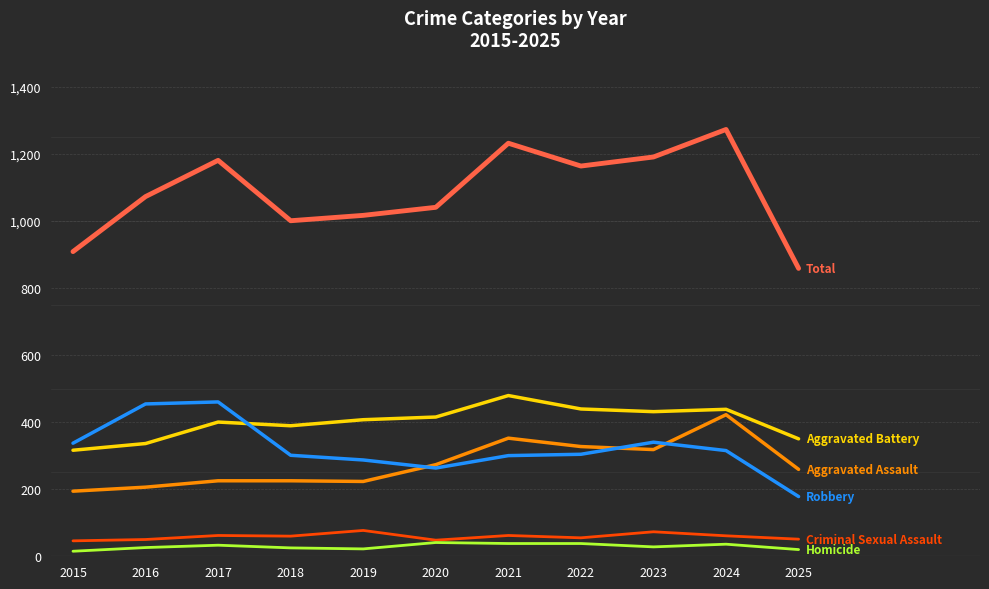

What is the difference between the highest and lowest values at 2017?

1147